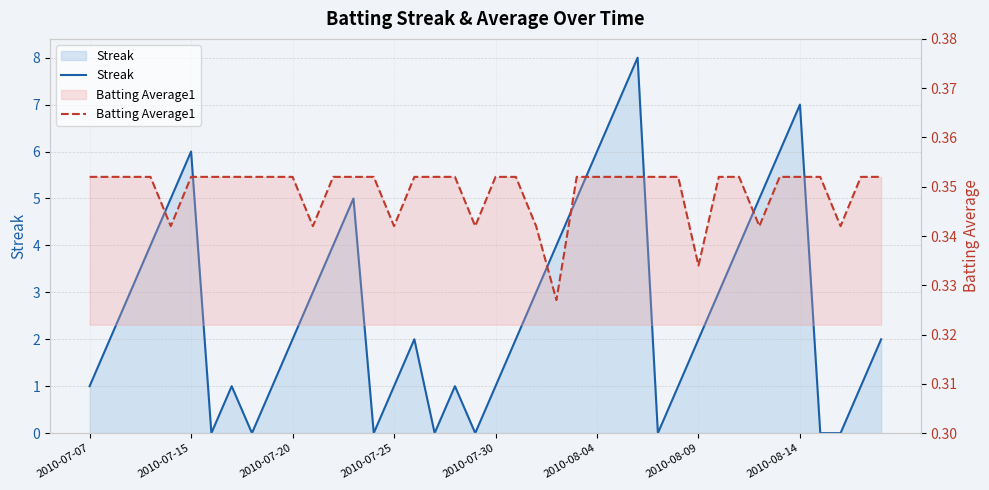

Which has a higher value, 11 or 36?

11